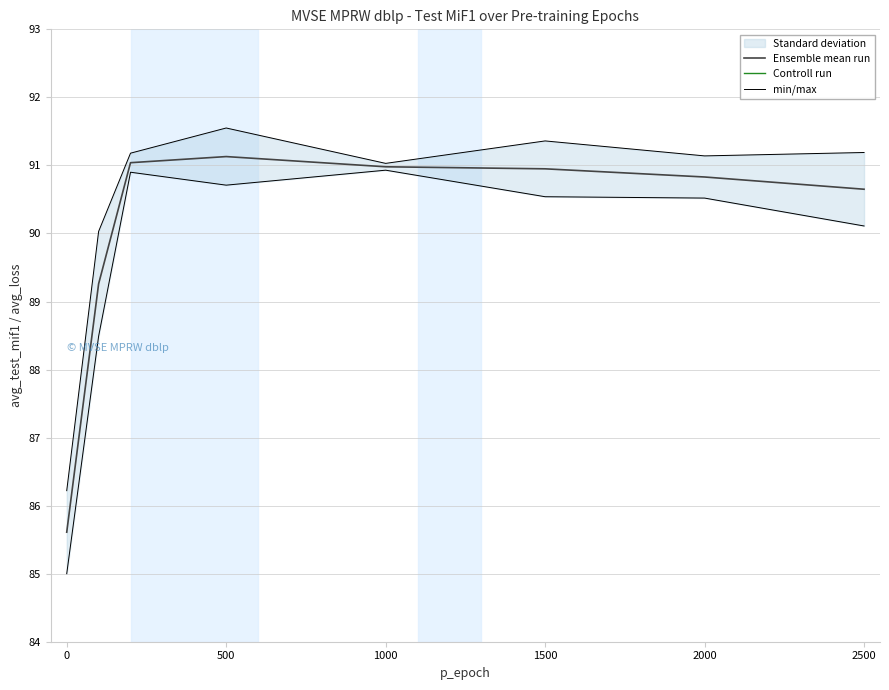

Read the Ensemble mean run value at 500.

91.1